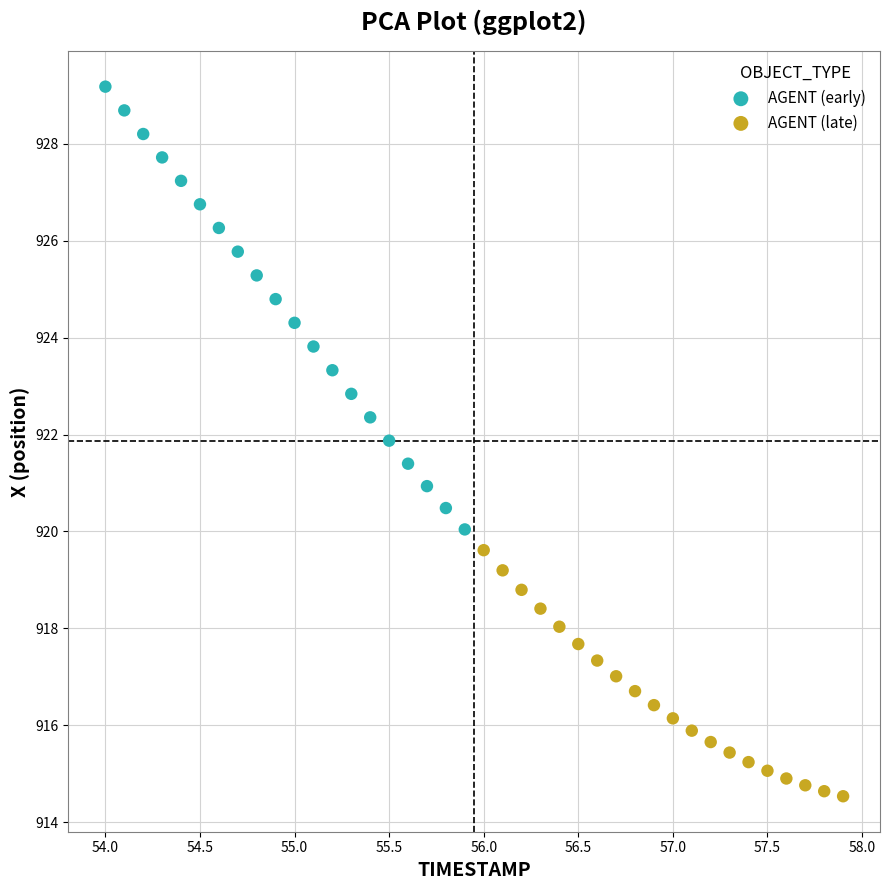

Which series has the widest spread of Y values?

AGENT (early)